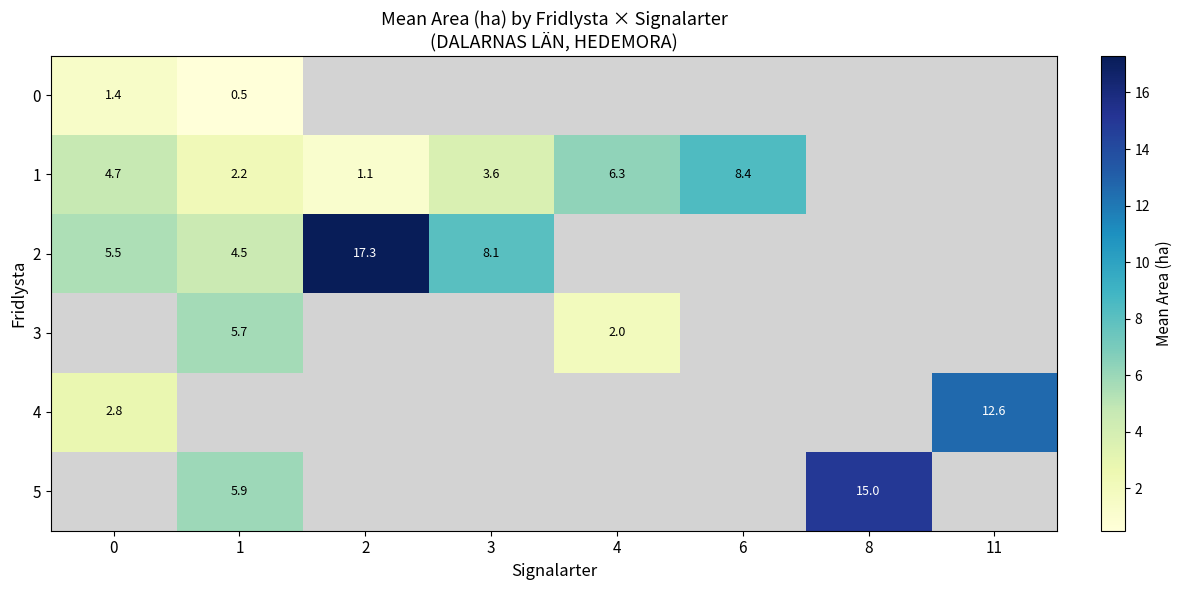

Is it true that 3 equals 5.7 at 1?

True